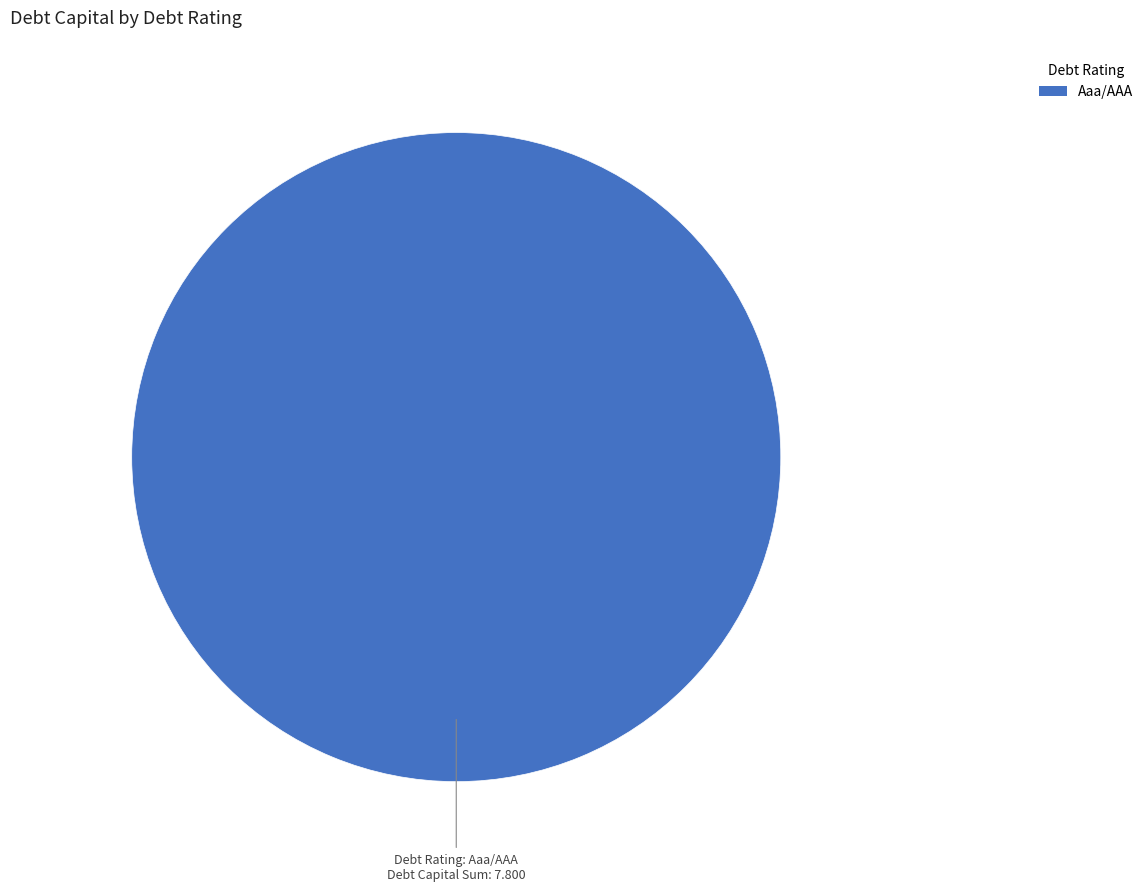

Does Aaa/AAA account for over 50% of the chart?

Yes